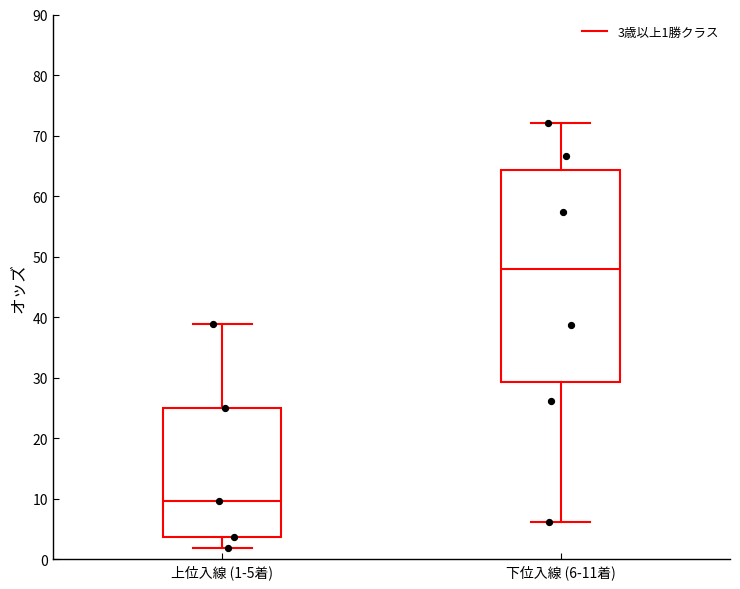

Reading left to right, read every box against the y-axis: the position of its median line, the range the box covers, and the ends of its whiskers. The values are not printed on the chart, so give them approximately, as read against the axis.

上位入線 (1-5着): median 10, box 4 to 25, whiskers 2 to 39
下位入線 (6-11着): median 48, box 29 to 64, whiskers 6 to 72